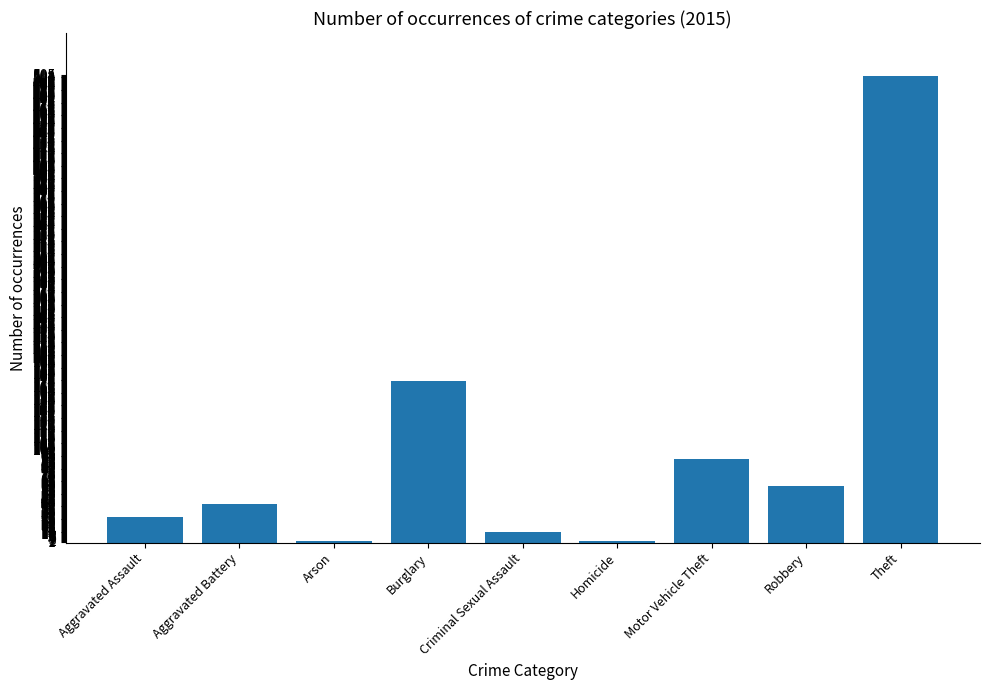

Which has a higher value, Burglary or Aggravated Assault?

Burglary